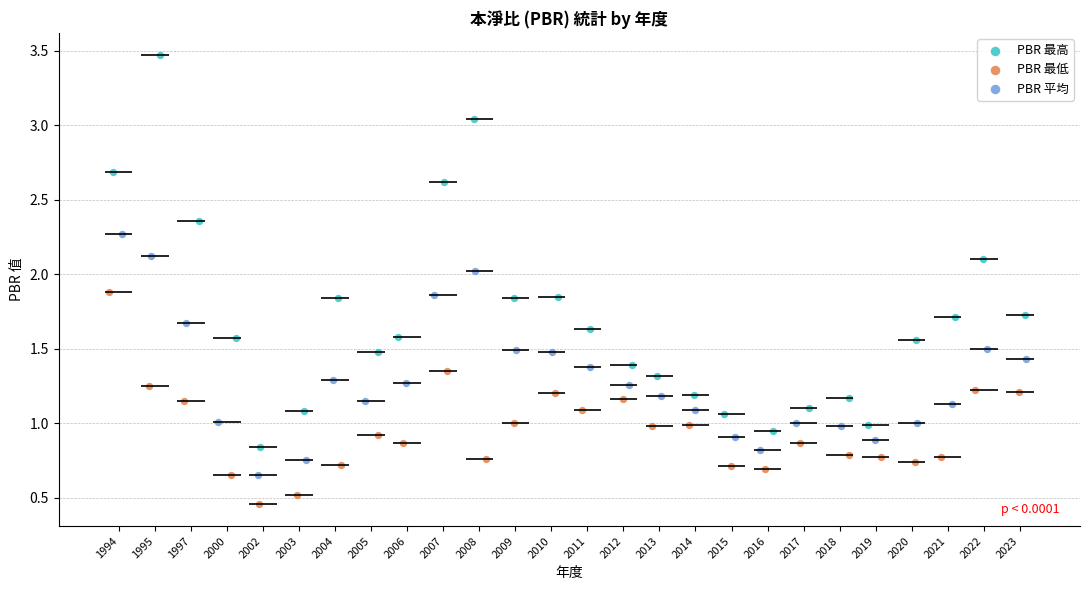

Which series contains the lowest Y value?

PBR 最低